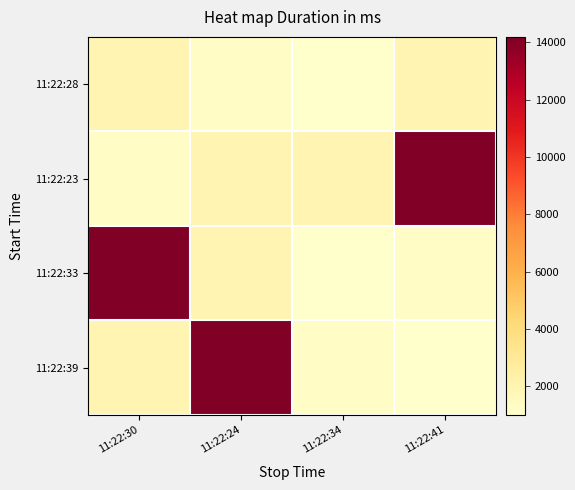

What is the difference between the highest and lowest values at 11:22:24?

12924